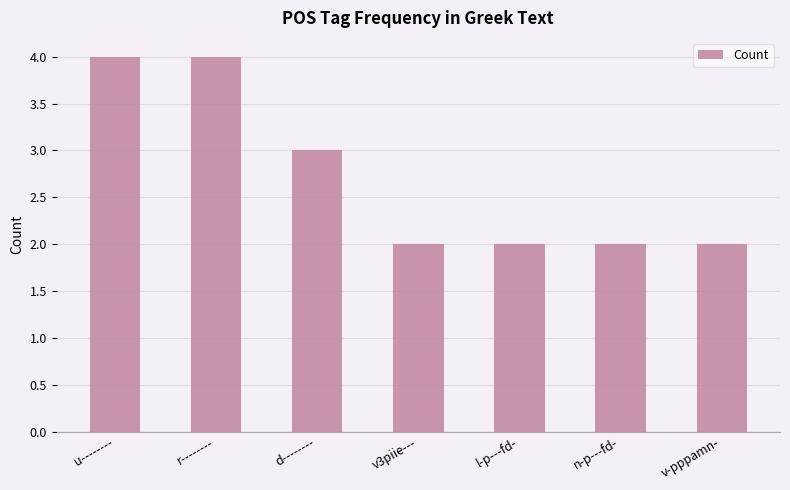

What is the ratio of the value at u-------- to the value at r--------?

1.0